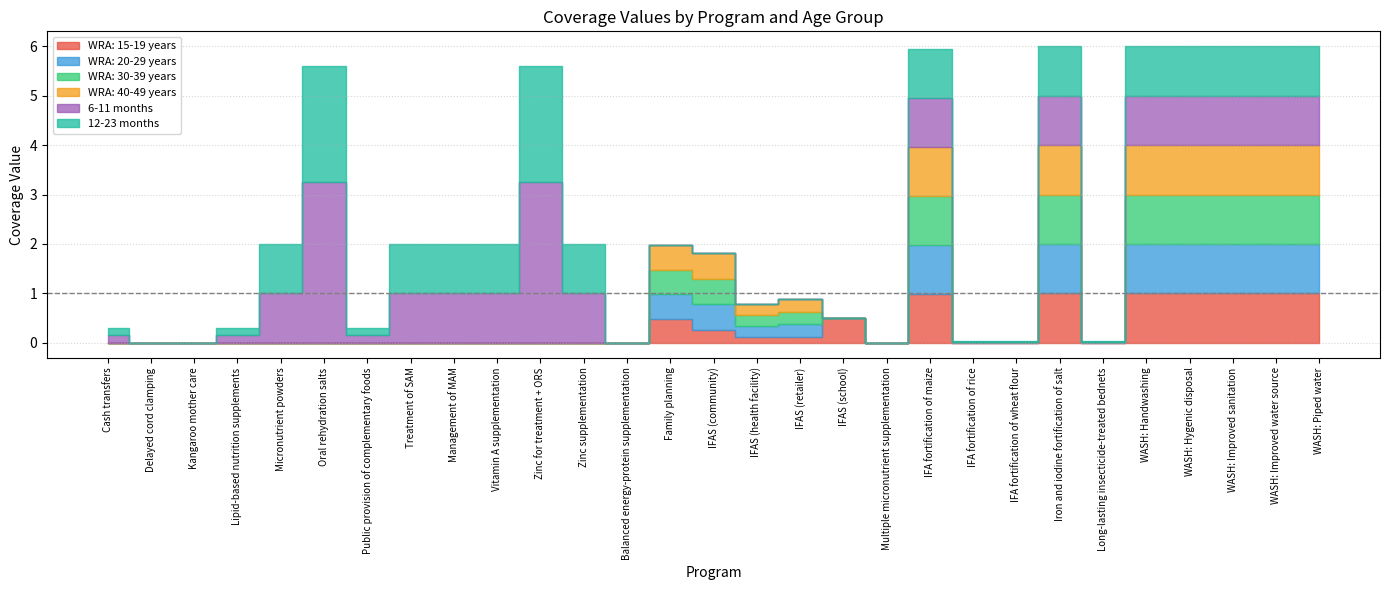

Reading left to right, transcribe all the data shown in this chart.

WRA: 15-19 years: Cash transfers=0.0	Delayed cord clamping=0.0	Kangaroo mother care=0.0	Lipid-based nutrition supplements=0.0	Micronutrient powders=0.0	Oral rehydration salts=0.0	Public provision of complementary foods=0.0	Treatment of SAM=0.0	Management of MAM=0.0	Vitamin A supplementation=0.0	Zinc for treatment + ORS=0.0	Zinc supplementation=0.0	Balanced energy-protein supplementation=0.0	Family planning=0.5	IFAS (community)=0.3	IFAS (health facility)=0.1	IFAS (retailer)=0.1	IFAS (school)=0.5	Multiple micronutrient supplementation=0.0	IFA fortification of maize=1.0	IFA fortification of rice=0.0	IFA fortification of wheat flour=0.0	Iron and iodine fortification of salt=1.0	Long-lasting insecticide-treated bednets=0.0	WASH: Handwashing=1.0	WASH: Hygenic disposal=1.0	WASH: Improved sanitation=1.0	WASH: Improved water source=1.0	WASH: Piped water=1.0
WRA: 20-29 years: Cash transfers=0.0	Delayed cord clamping=0.0	Kangaroo mother care=0.0	Lipid-based nutrition supplements=0.0	Micronutrient powders=0.0	Oral rehydration salts=0.0	Public provision of complementary foods=0.0	Treatment of SAM=0.0	Management of MAM=0.0	Vitamin A supplementation=0.0	Zinc for treatment + ORS=0.0	Zinc supplementation=0.0	Balanced energy-protein supplementation=0.0	Family planning=0.5	IFAS (community)=0.5	IFAS (health facility)=0.2	IFAS (retailer)=0.3	IFAS (school)=0.0	Multiple micronutrient supplementation=0.0	IFA fortification of maize=1.0	IFA fortification of rice=0.0	IFA fortification of wheat flour=0.0	Iron and iodine fortification of salt=1.0	Long-lasting insecticide-treated bednets=0.0	WASH: Handwashing=1.0	WASH: Hygenic disposal=1.0	WASH: Improved sanitation=1.0	WASH: Improved water source=1.0	WASH: Piped water=1.0
WRA: 30-39 years: Cash transfers=0.0	Delayed cord clamping=0.0	Kangaroo mother care=0.0	Lipid-based nutrition supplements=0.0	Micronutrient powders=0.0	Oral rehydration salts=0.0	Public provision of complementary foods=0.0	Treatment of SAM=0.0	Management of MAM=0.0	Vitamin A supplementation=0.0	Zinc for treatment + ORS=0.0	Zinc supplementation=0.0	Balanced energy-protein supplementation=0.0	Family planning=0.5	IFAS (community)=0.5	IFAS (health facility)=0.2	IFAS (retailer)=0.3	IFAS (school)=0.0	Multiple micronutrient supplementation=0.0	IFA fortification of maize=1.0	IFA fortification of rice=0.0	IFA fortification of wheat flour=0.0	Iron and iodine fortification of salt=1.0	Long-lasting insecticide-treated bednets=0.0	WASH: Handwashing=1.0	WASH: Hygenic disposal=1.0	WASH: Improved sanitation=1.0	WASH: Improved water source=1.0	WASH: Piped water=1.0
WRA: 40-49 years: Cash transfers=0.0	Delayed cord clamping=0.0	Kangaroo mother care=0.0	Lipid-based nutrition supplements=0.0	Micronutrient powders=0.0	Oral rehydration salts=0.0	Public provision of complementary foods=0.0	Treatment of SAM=0.0	Management of MAM=0.0	Vitamin A supplementation=0.0	Zinc for treatment + ORS=0.0	Zinc supplementation=0.0	Balanced energy-protein supplementation=0.0	Family planning=0.5	IFAS (community)=0.5	IFAS (health facility)=0.2	IFAS (retailer)=0.3	IFAS (school)=0.0	Multiple micronutrient supplementation=0.0	IFA fortification of maize=1.0	IFA fortification of rice=0.0	IFA fortification of wheat flour=0.0	Iron and iodine fortification of salt=1.0	Long-lasting insecticide-treated bednets=0.0	WASH: Handwashing=1.0	WASH: Hygenic disposal=1.0	WASH: Improved sanitation=1.0	WASH: Improved water source=1.0	WASH: Piped water=1.0
6-11 months: Cash transfers=0.2	Delayed cord clamping=0.0	Kangaroo mother care=0.0	Lipid-based nutrition supplements=0.2	Micronutrient powders=1.0	Oral rehydration salts=3.3	Public provision of complementary foods=0.2	Treatment of SAM=1.0	Management of MAM=1.0	Vitamin A supplementation=1.0	Zinc for treatment + ORS=3.3	Zinc supplementation=1.0	Balanced energy-protein supplementation=0.0	Family planning=0.0	IFAS (community)=0.0	IFAS (health facility)=0.0	IFAS (retailer)=0.0	IFAS (school)=0.0	Multiple micronutrient supplementation=0.0	IFA fortification of maize=1.0	IFA fortification of rice=0.0	IFA fortification of wheat flour=0.0	Iron and iodine fortification of salt=1.0	Long-lasting insecticide-treated bednets=0.0	WASH: Handwashing=1.0	WASH: Hygenic disposal=1.0	WASH: Improved sanitation=1.0	WASH: Improved water source=1.0	WASH: Piped water=1.0
12-23 months: Cash transfers=0.2	Delayed cord clamping=0.0	Kangaroo mother care=0.0	Lipid-based nutrition supplements=0.2	Micronutrient powders=1.0	Oral rehydration salts=2.3	Public provision of complementary foods=0.2	Treatment of SAM=1.0	Management of MAM=1.0	Vitamin A supplementation=1.0	Zinc for treatment + ORS=2.3	Zinc supplementation=1.0	Balanced energy-protein supplementation=0.0	Family planning=0.0	IFAS (community)=0.0	IFAS (health facility)=0.0	IFAS (retailer)=0.0	IFAS (school)=0.0	Multiple micronutrient supplementation=0.0	IFA fortification of maize=1.0	IFA fortification of rice=0.0	IFA fortification of wheat flour=0.0	Iron and iodine fortification of salt=1.0	Long-lasting insecticide-treated bednets=0.0	WASH: Handwashing=1.0	WASH: Hygenic disposal=1.0	WASH: Improved sanitation=1.0	WASH: Improved water source=1.0	WASH: Piped water=1.0